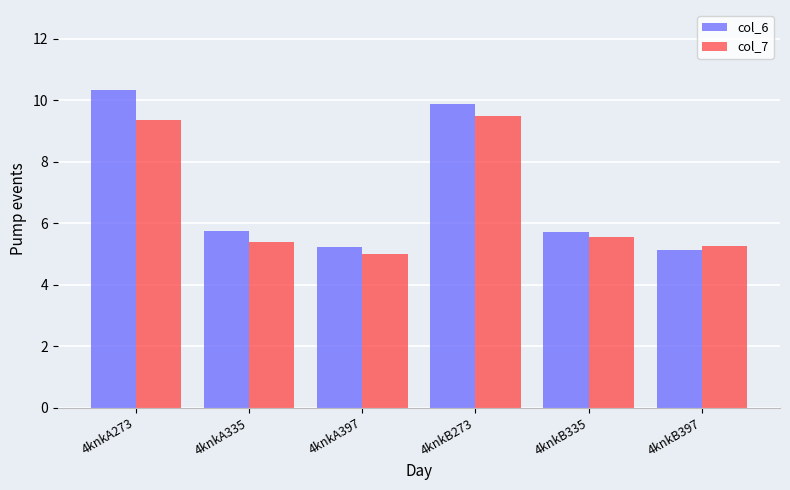

How many bars are there in each group?

2